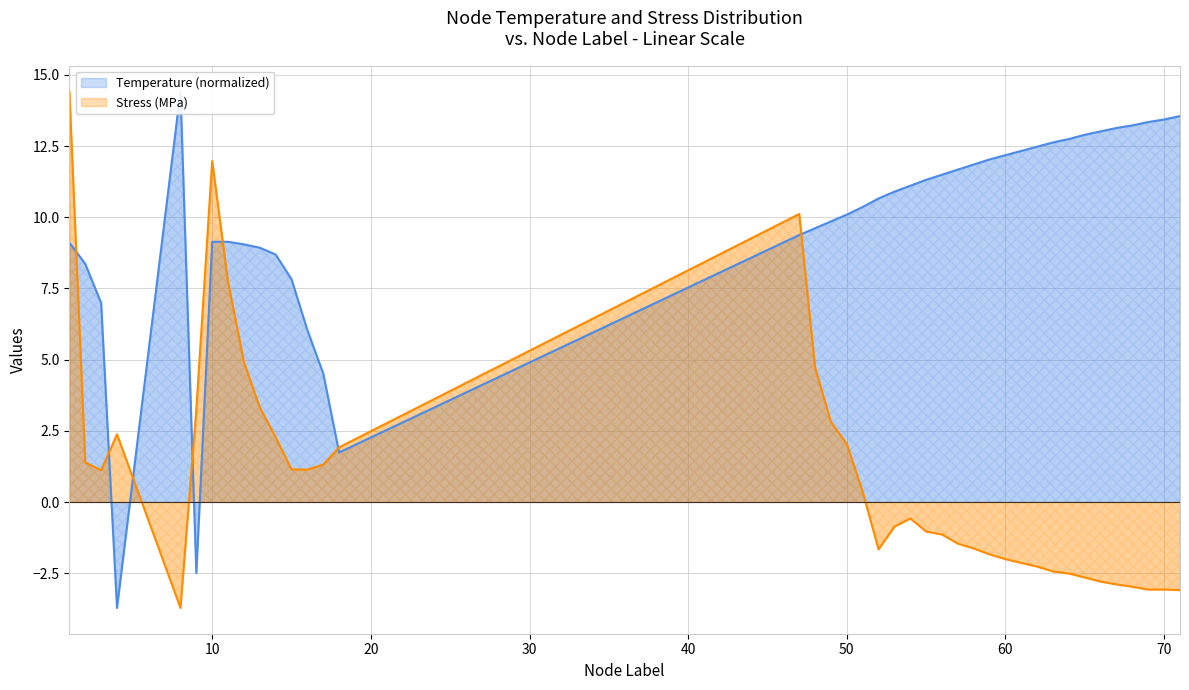

What is the lowest value of the Stress (MPa) series?

-3.7